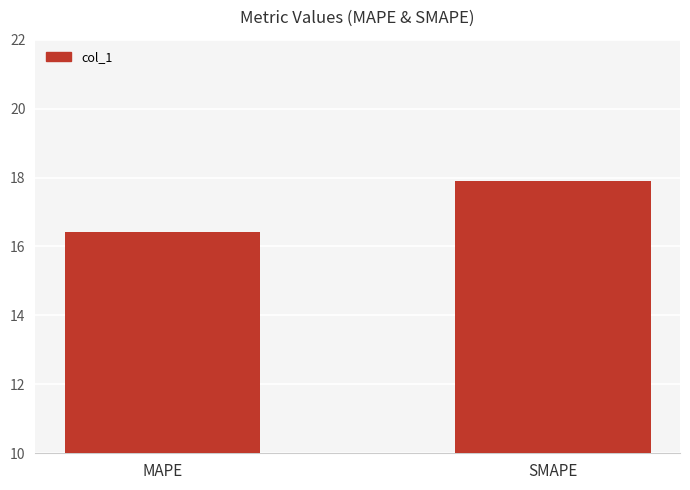

List the labels in order of value, smallest first.

MAPE, SMAPE